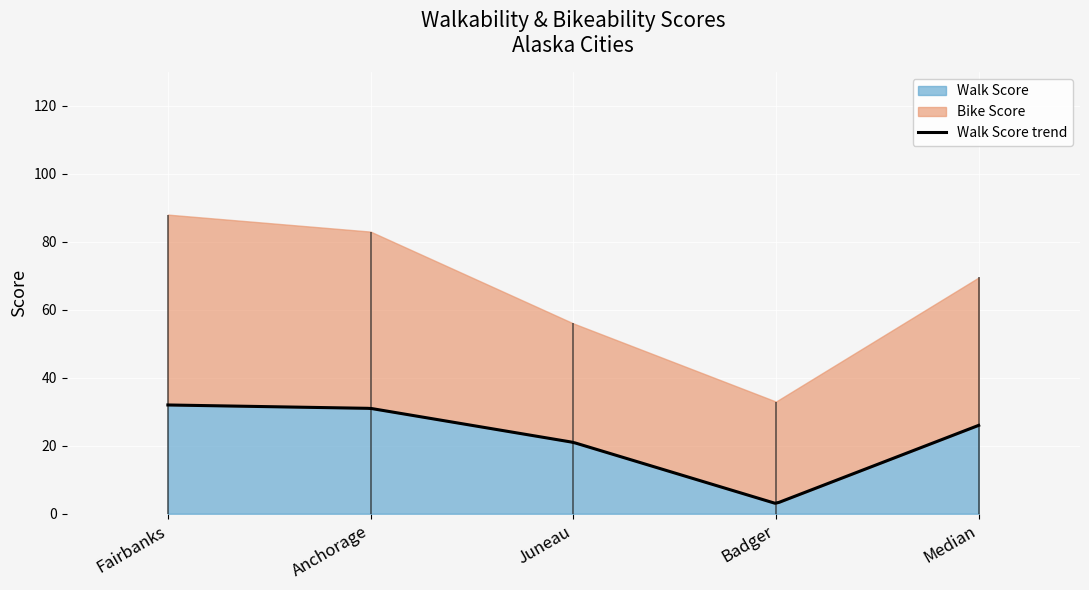

Reading left to right, transcribe all the data shown in this chart.

Bike Score: 56.0	52.0	35.0	30.0	43.5
Walk Score: 32.0	31.0	21.0	3.0	26.0